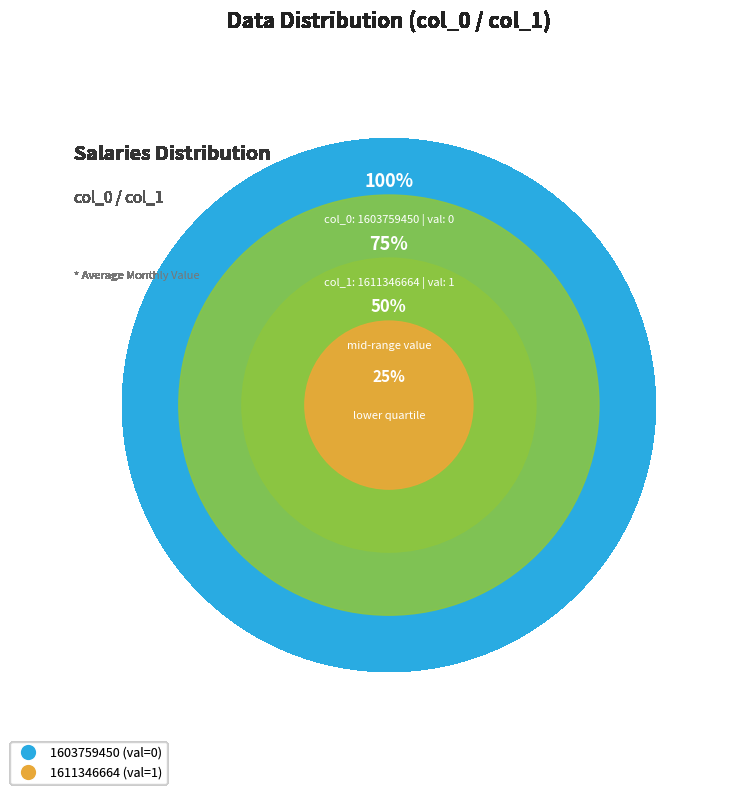

Rank the categories by value from highest to lowest.

1611346664, 1603759450